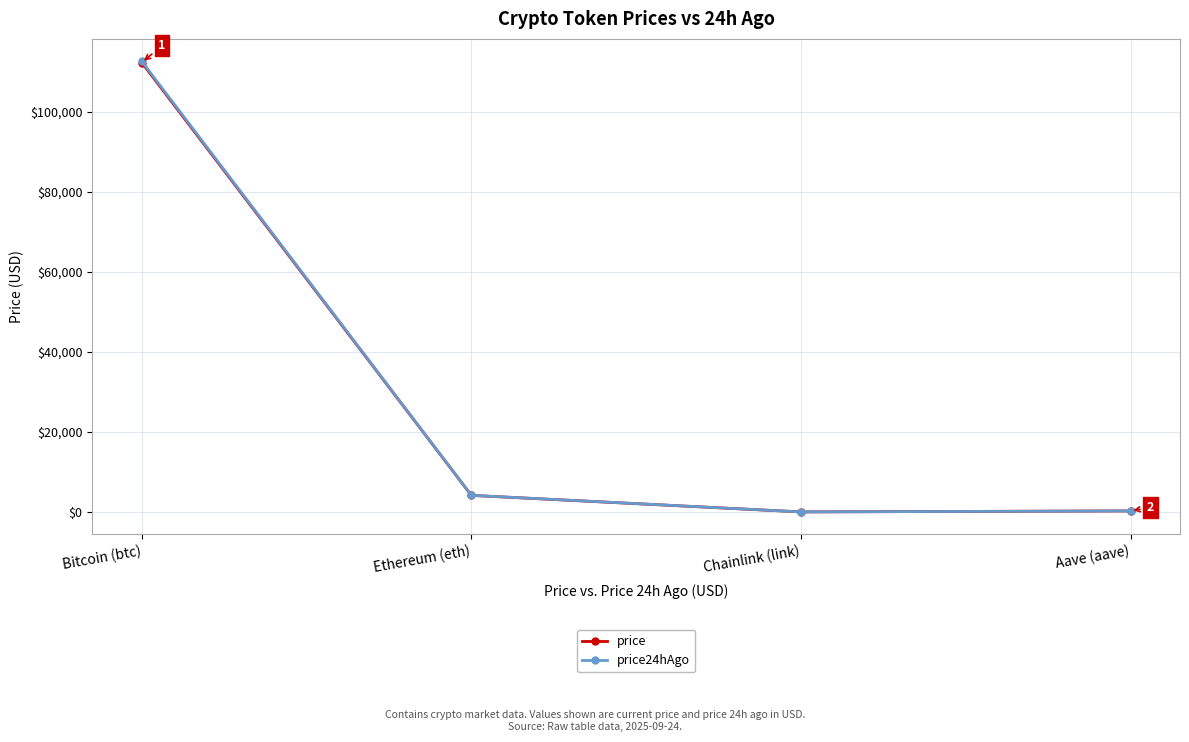

Is this an area chart (filled region under the line)?

No